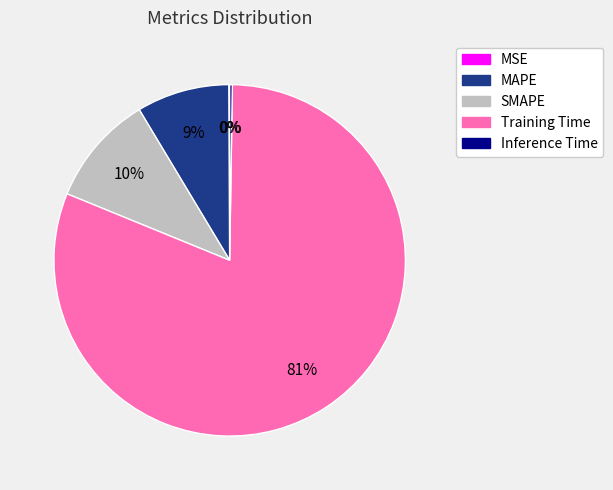

Is the sum of MAPE and Training Time greater than half?

Yes